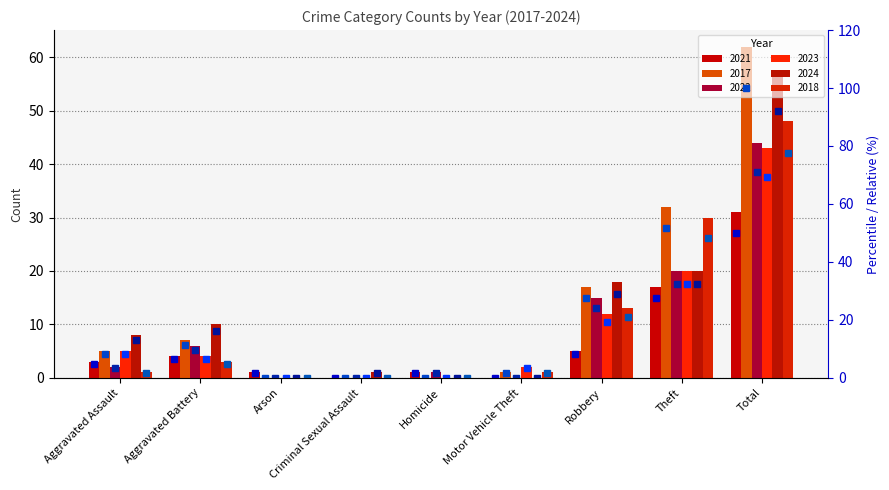

Rank the categories by 2021 % value from highest to lowest.

Total, Theft, Robbery, Aggravated Battery, Aggravated Assault, Arson, Homicide, Criminal Sexual Assault, Motor Vehicle Theft